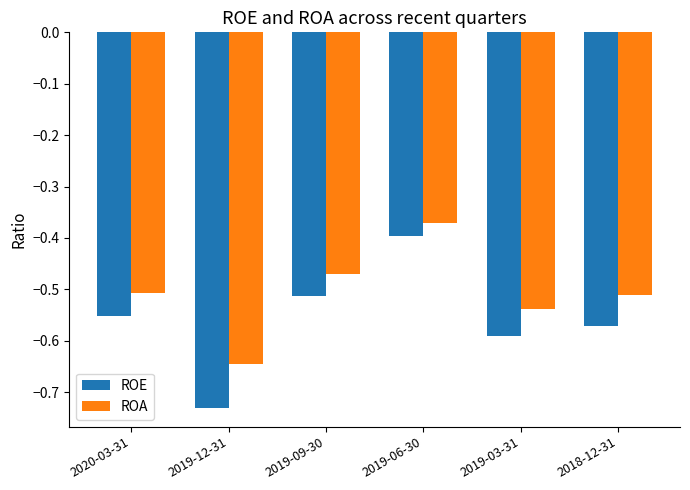

Which series has the widest spread of values?

ROE